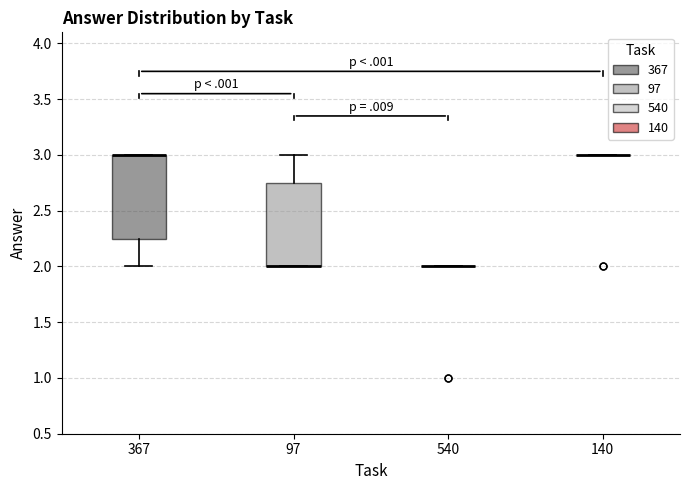

Reading left to right, read every box against the y-axis: the position of its median line, the range the box covers, and the ends of its whiskers. The values are not printed on the chart, so give them approximately, as read against the axis.

367: median 3.00 (drawn on the box's upper edge), box 2.25 to 3.00, whiskers 2.00 to 3.00
97: median 2.00 (drawn on the box's lower edge), box 2.00 to 2.75, whiskers 2.00 to 3.00
540: box collapsed to a line at 2.00, whiskers 2.00 to 2.00
140: box collapsed to a line at 3.00, whiskers 3.00 to 3.00